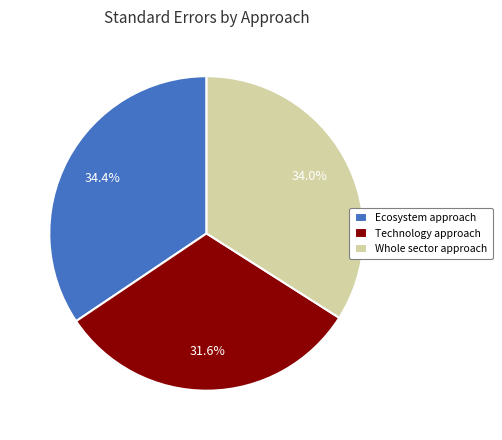

To the nearest percent, what is the difference between the Technology approach and Ecosystem approach slice percentages?

3%